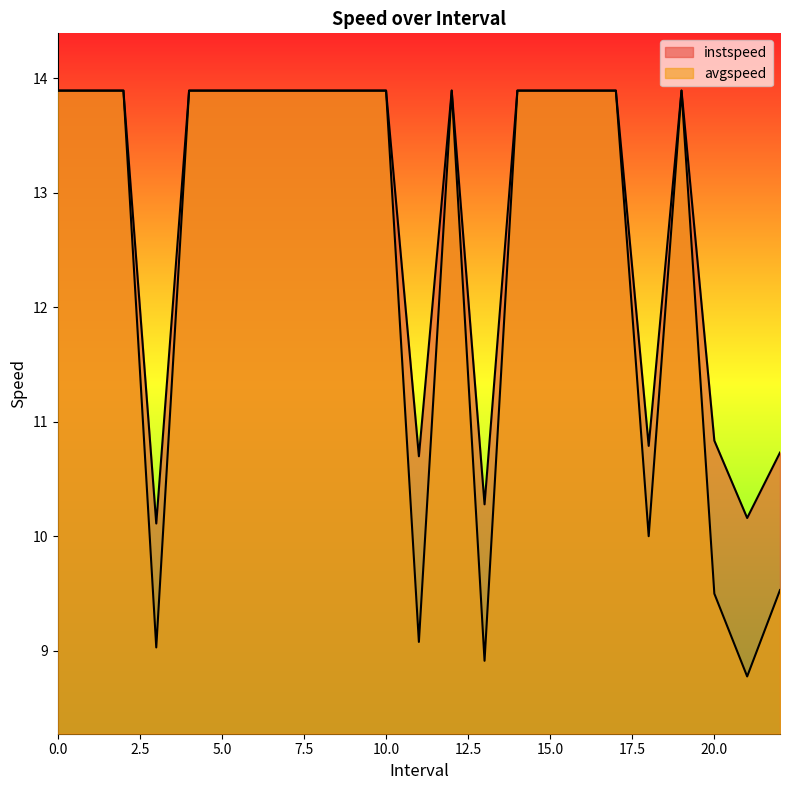

True or false: avgspeed has more than 0 interior local peaks.

True